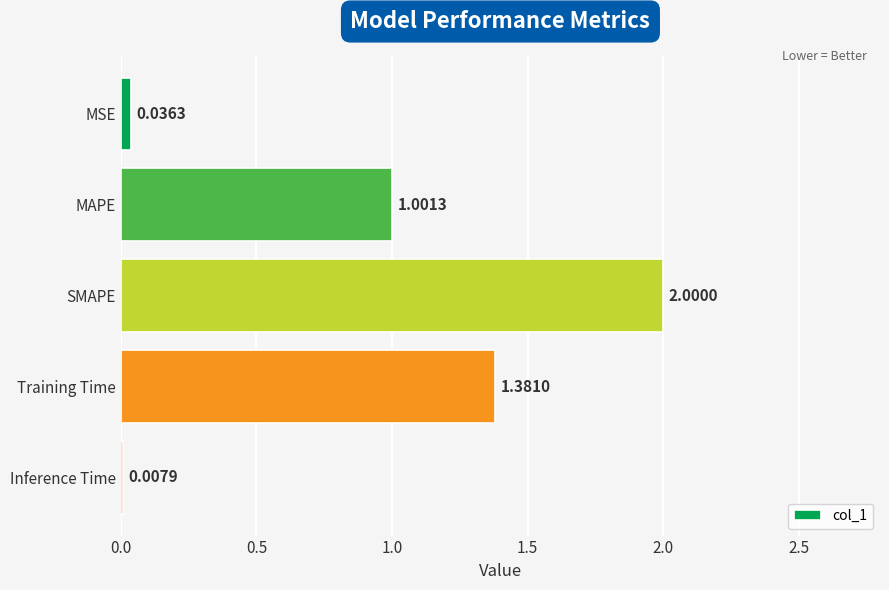

What is the ratio of the value at MAPE to the value at Training Time?

0.7